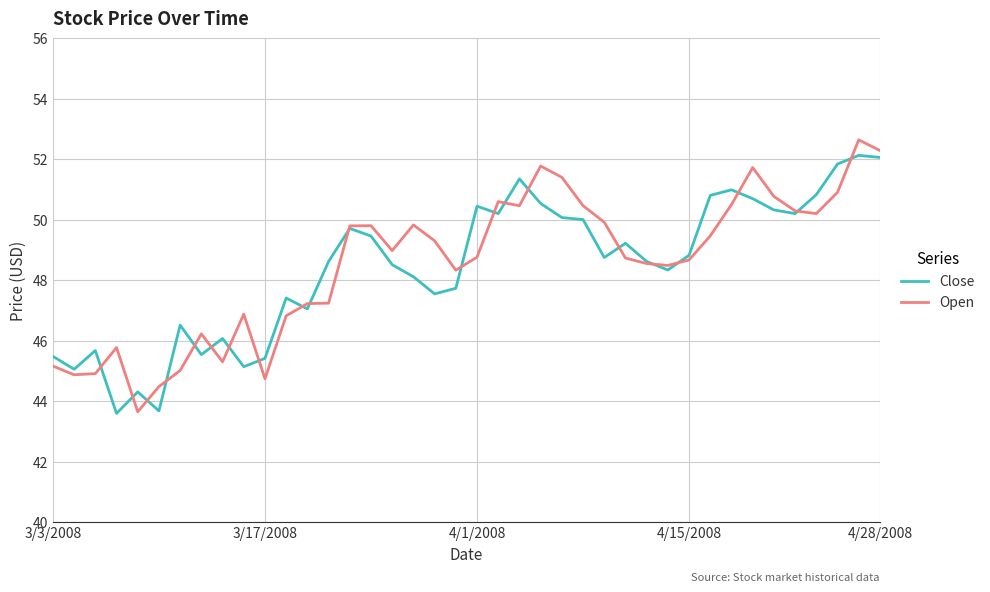

What is the highest value of the Close series?

52.1